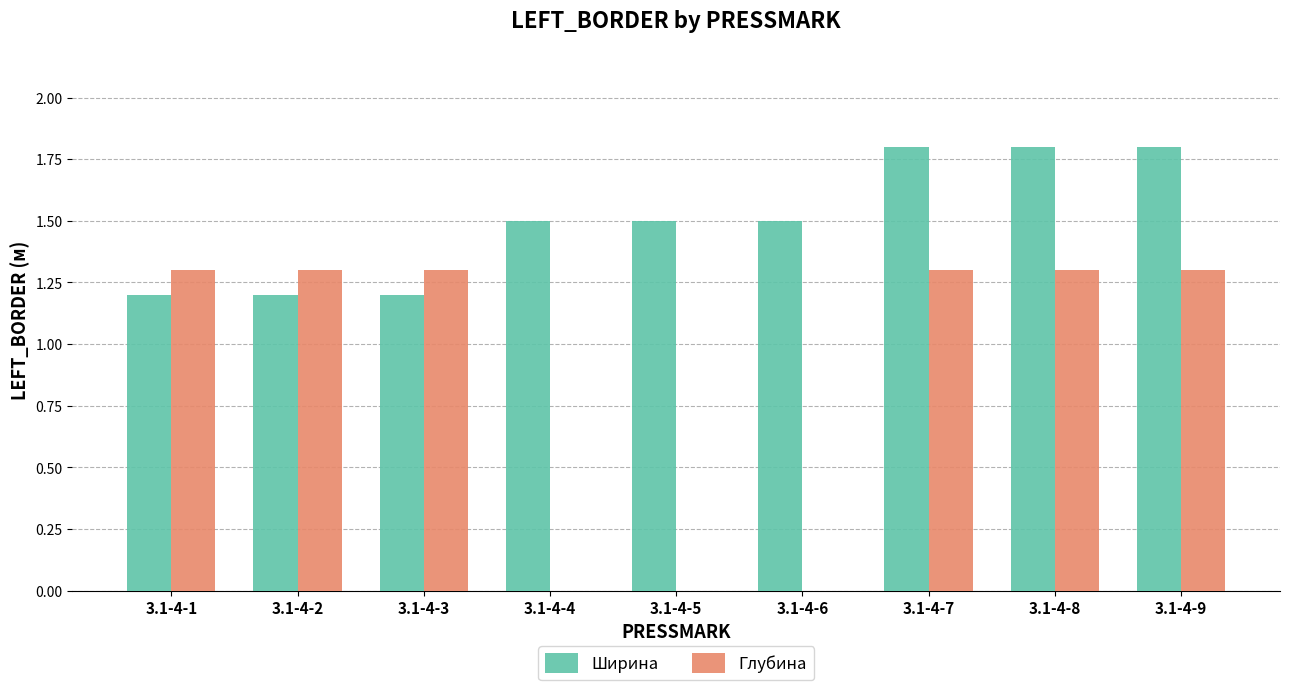

What is the spread (max minus min) of values at 3.1-4-1?

0.1